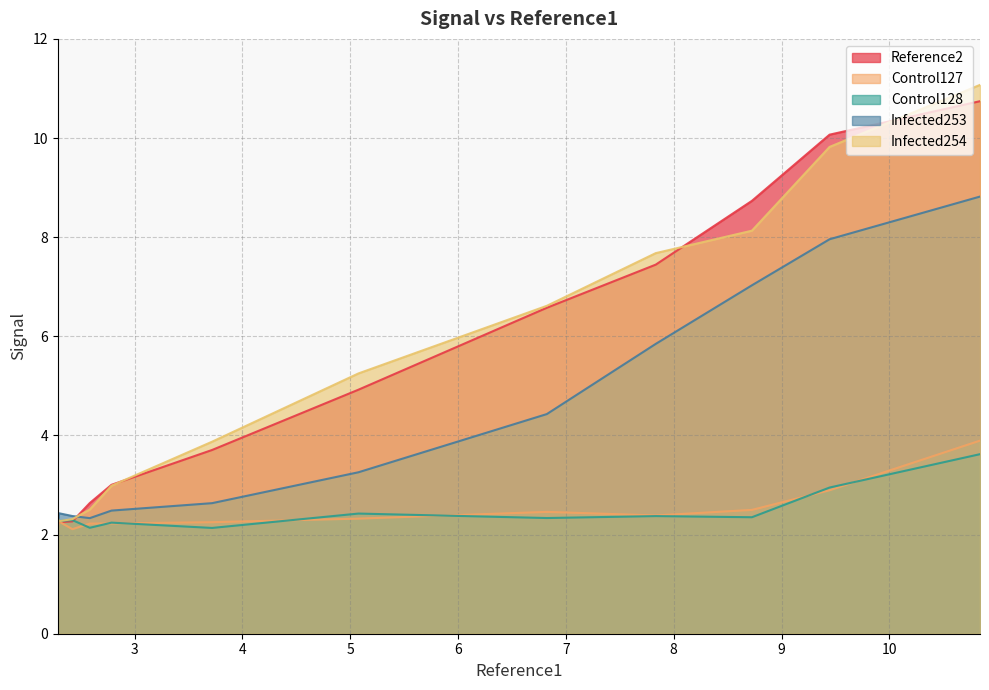

Does the chart have visible grid lines?

Yes